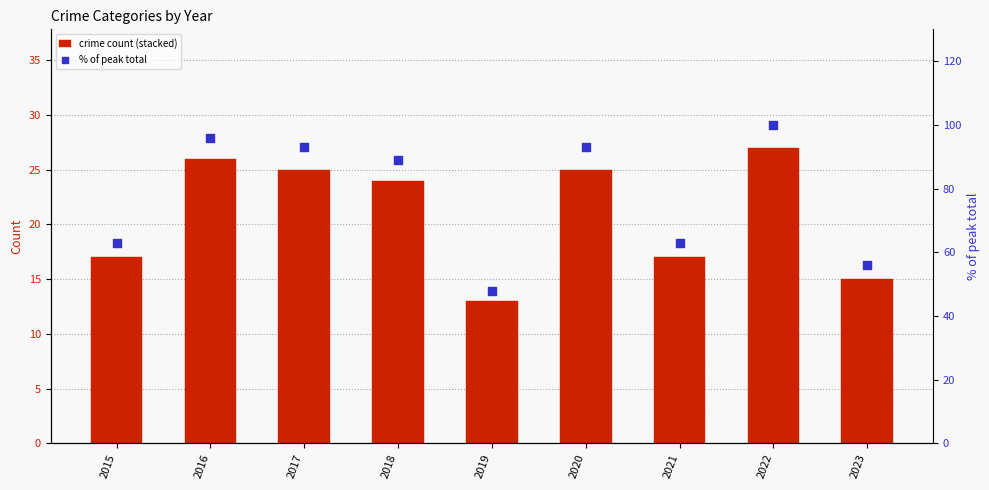

Which series has the largest total across all categories?

% of peak total